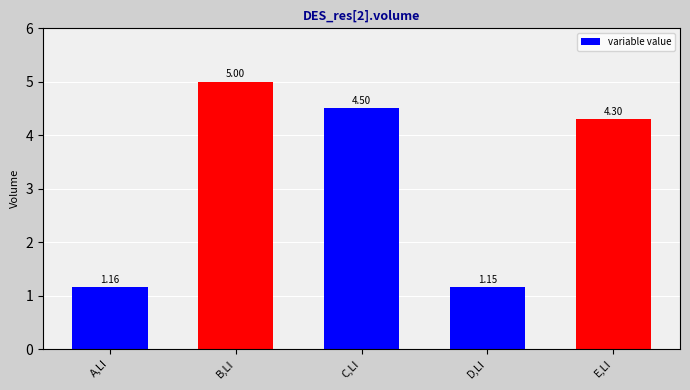

Which label corresponds to the largest value in the chart?

B,LI